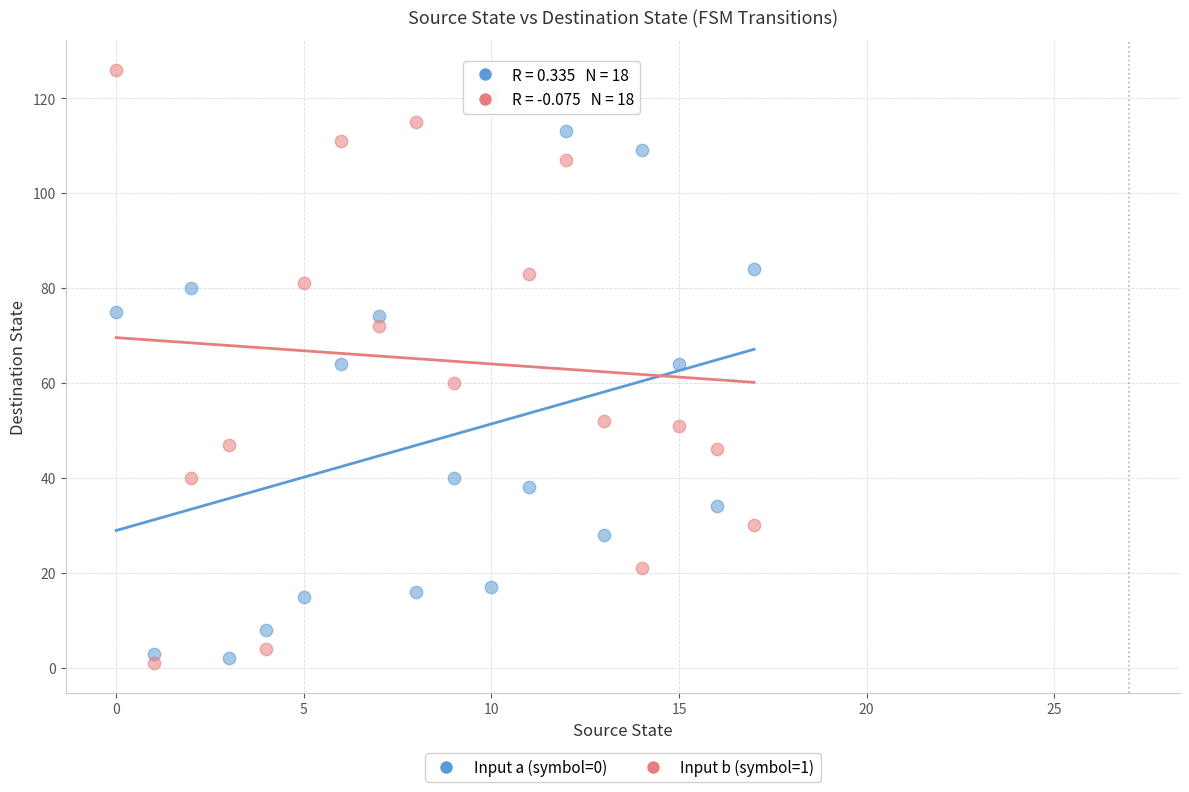

Which series reaches the maximum Y coordinate?

Input b (symbol=1)